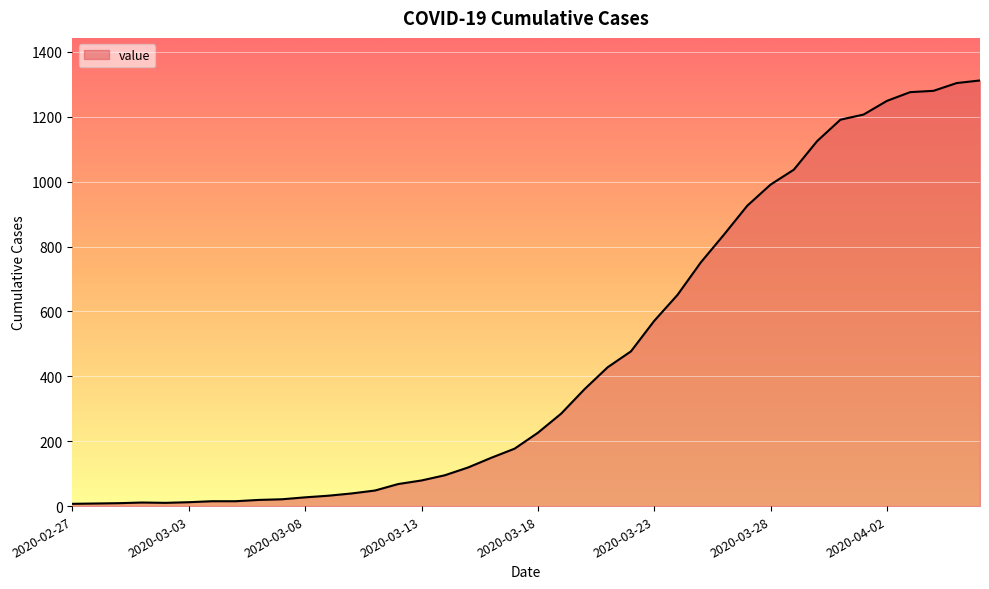

What is the greatest value displayed?

1312